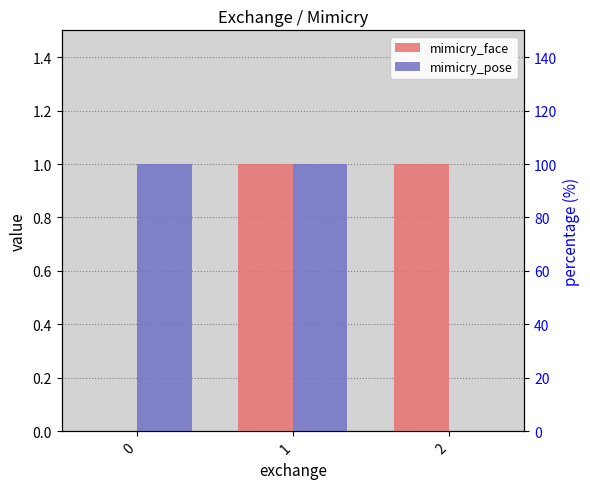

How many categories are shown in the chart?

3